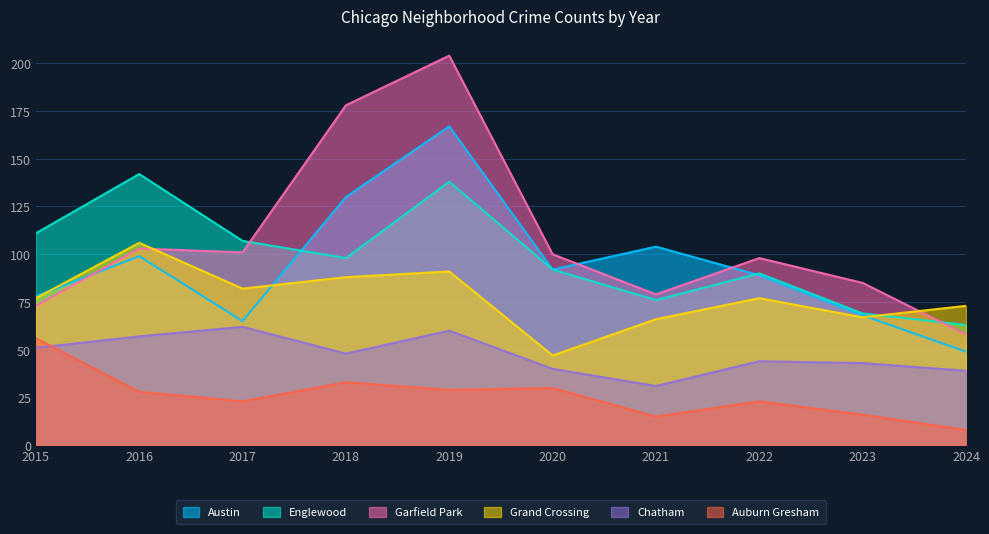

In Garfield Park, how many points are lower than both neighbors (excluding endpoints)?

2